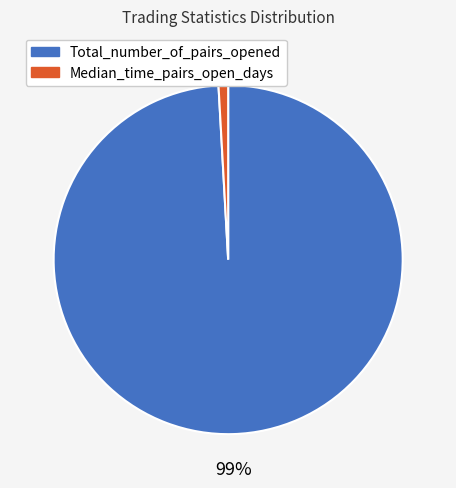

Between Total_number_of_pairs_opened and Median_time_pairs_open_days, which is larger?

Total_number_of_pairs_opened